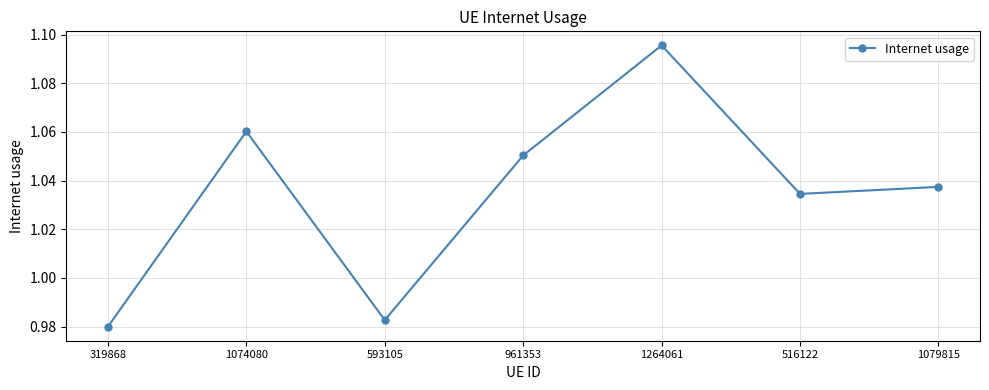

Which has a higher value, 319868 or 961353?

961353